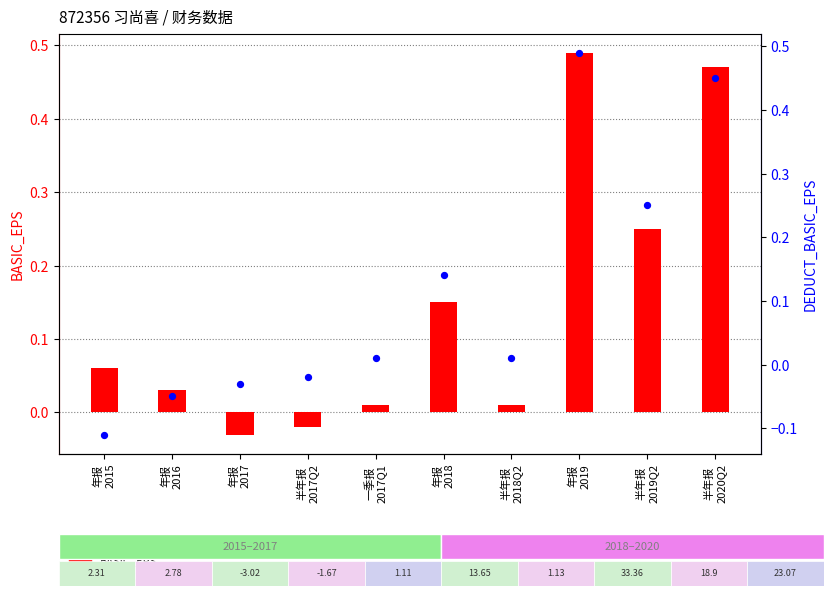

What is the total value across all series at 半年报
2020Q2?

0.9